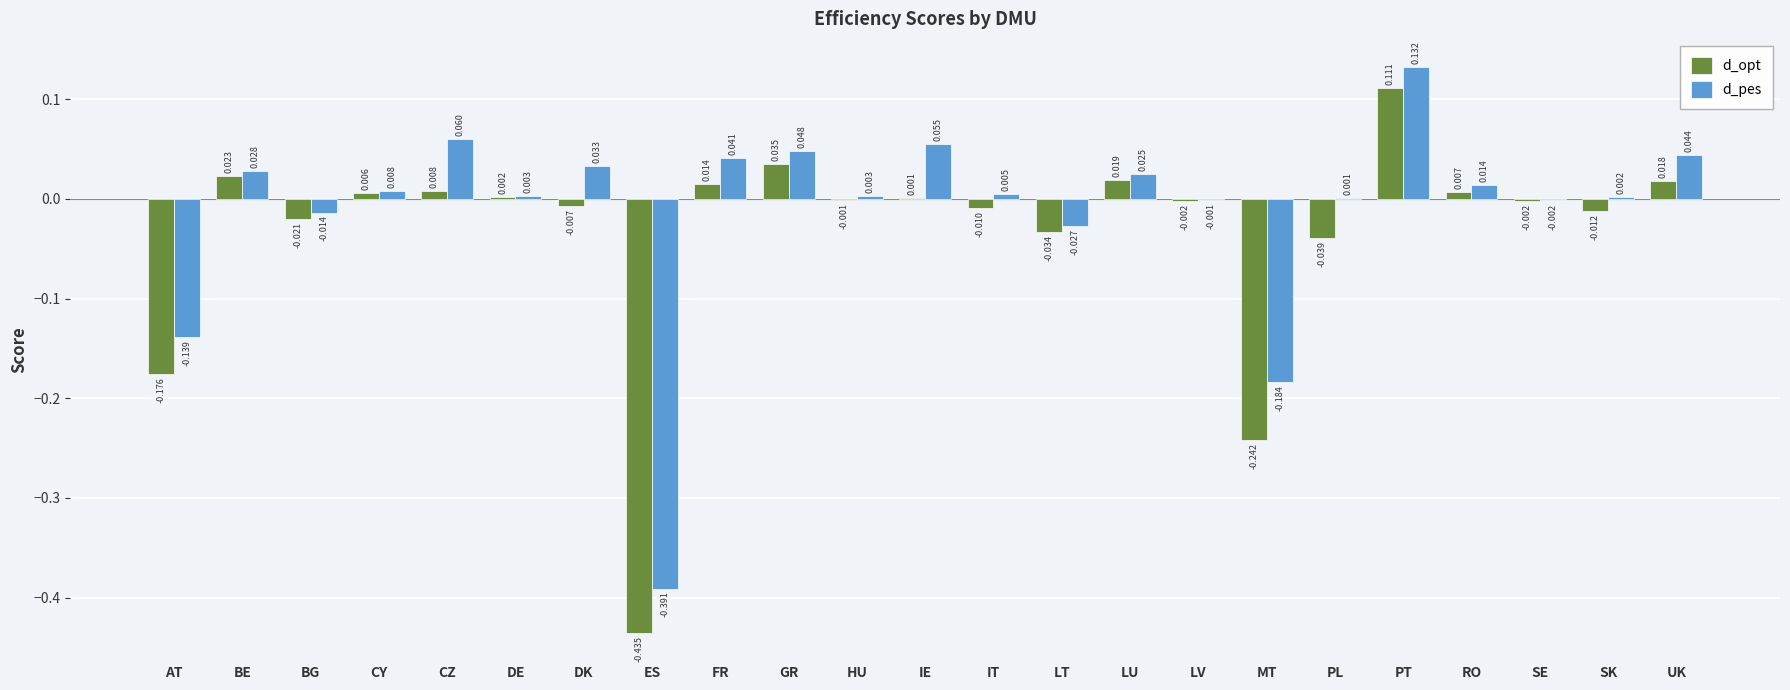

Which series has the largest total across all categories?

d_pes